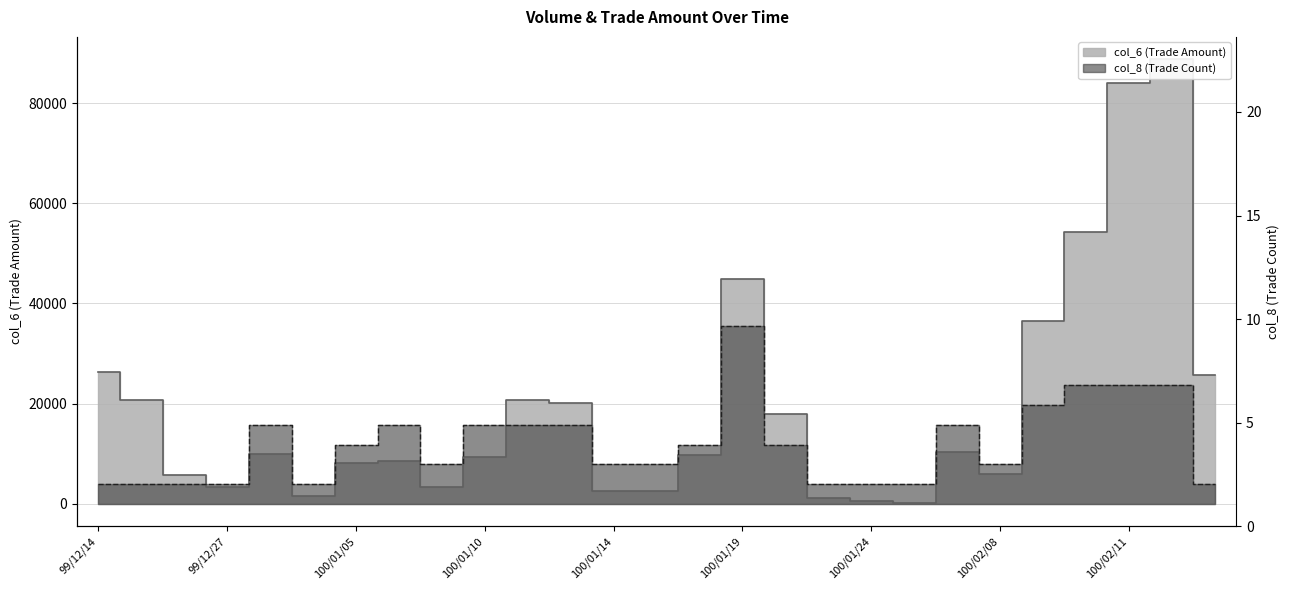

At which category is the sum across all series the highest?

100/02/14